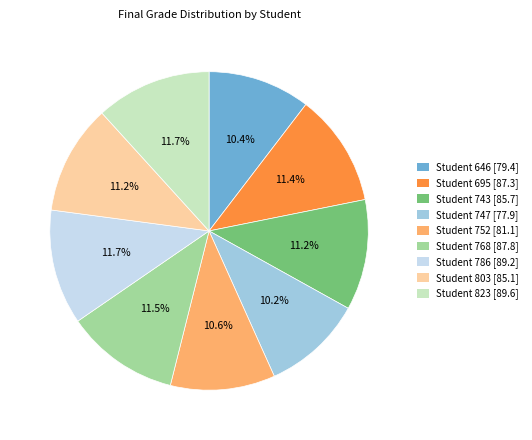

Is Student 786 [89.2] the majority of the pie?

No